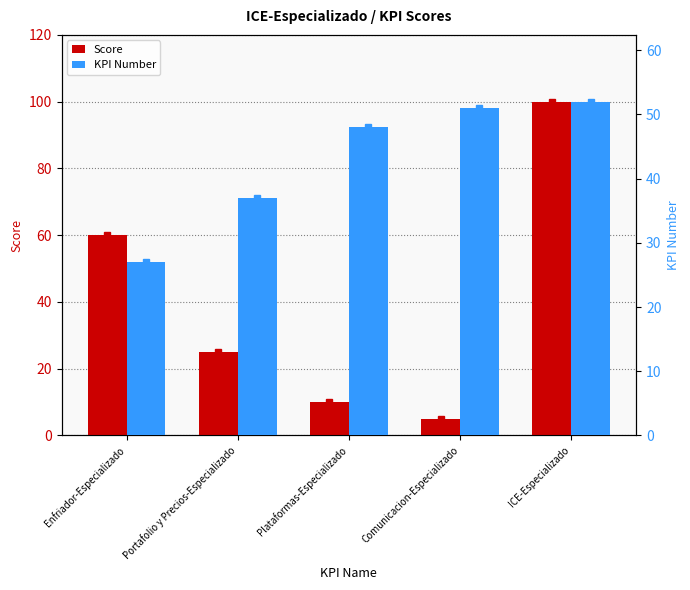

What is the value of the Score bar at the 4th from the left?

5